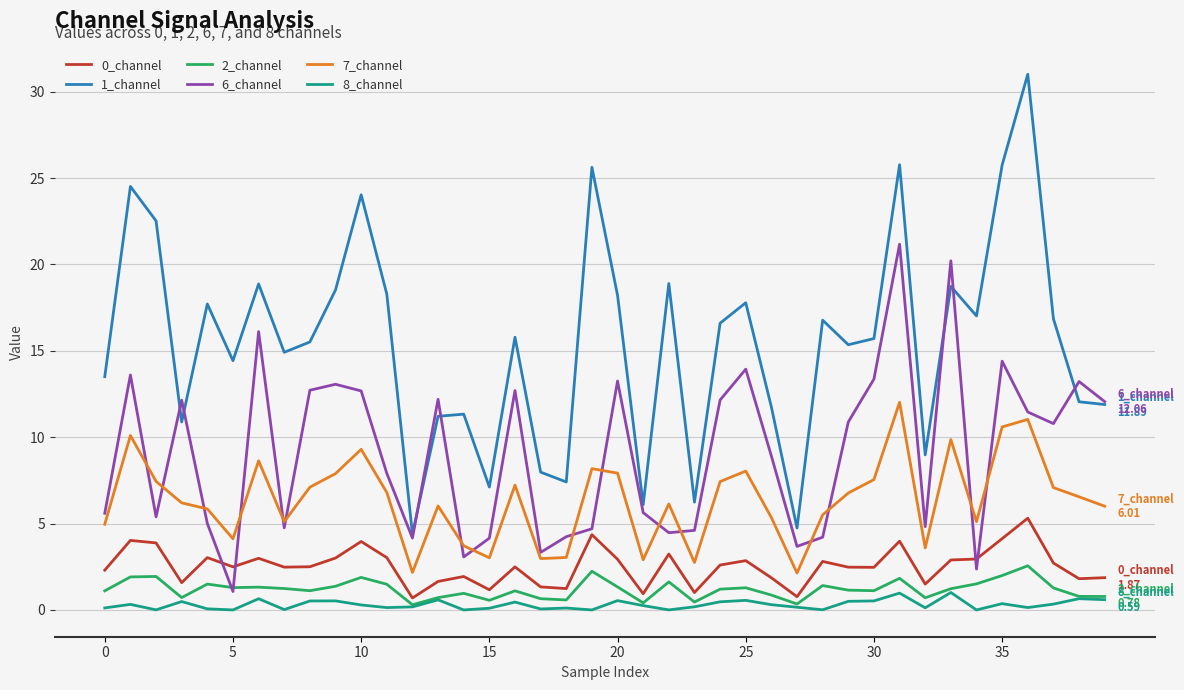

What is the minimum value for 1_channel?

4.4